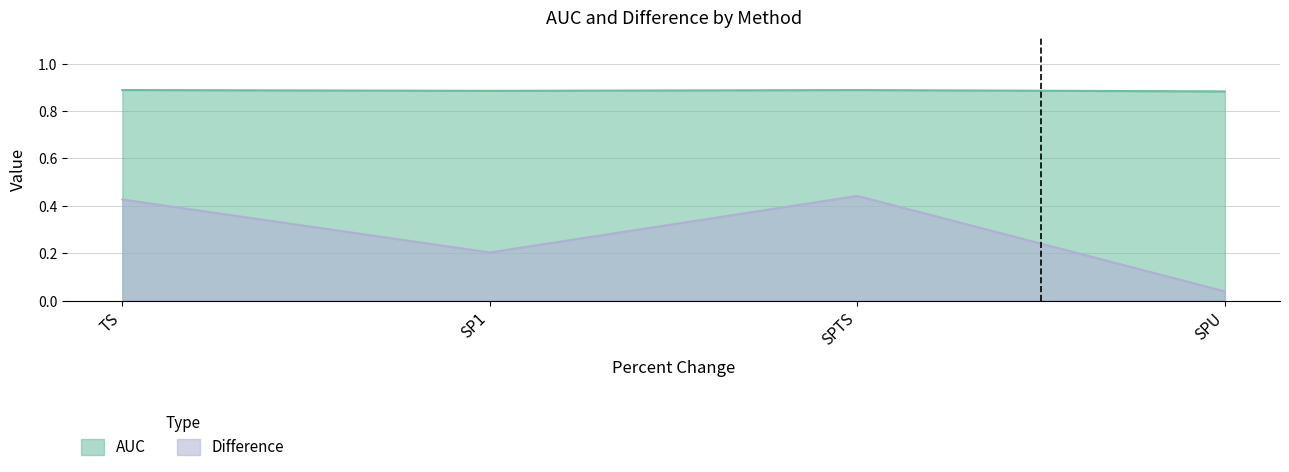

Where is Difference nearest to the value 0?

SPU